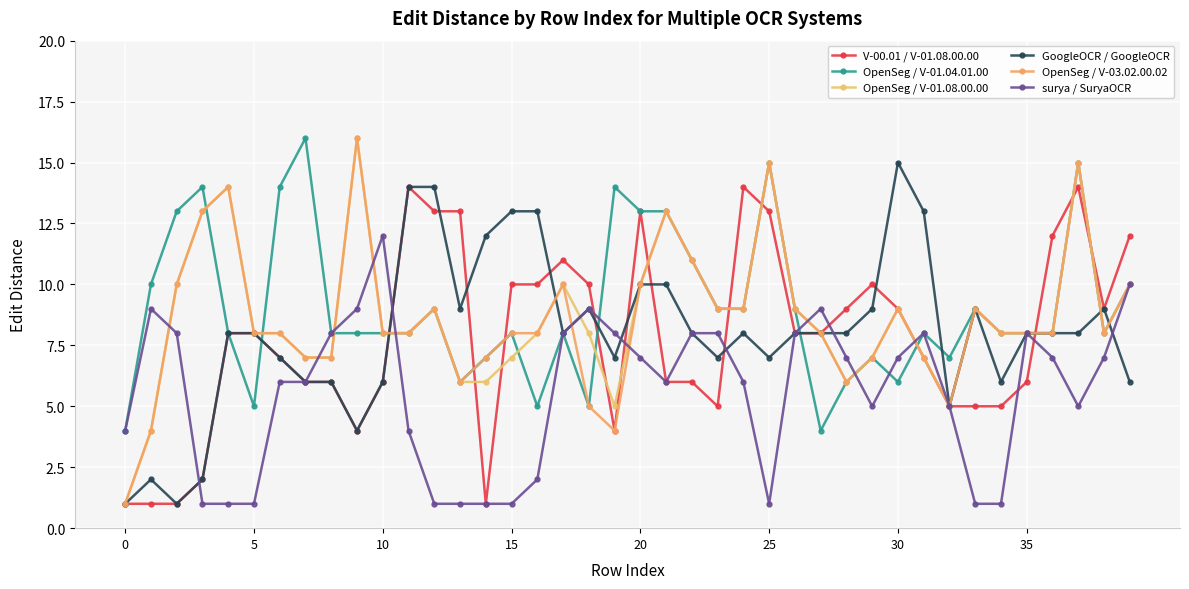

How many data points does each series have?

40